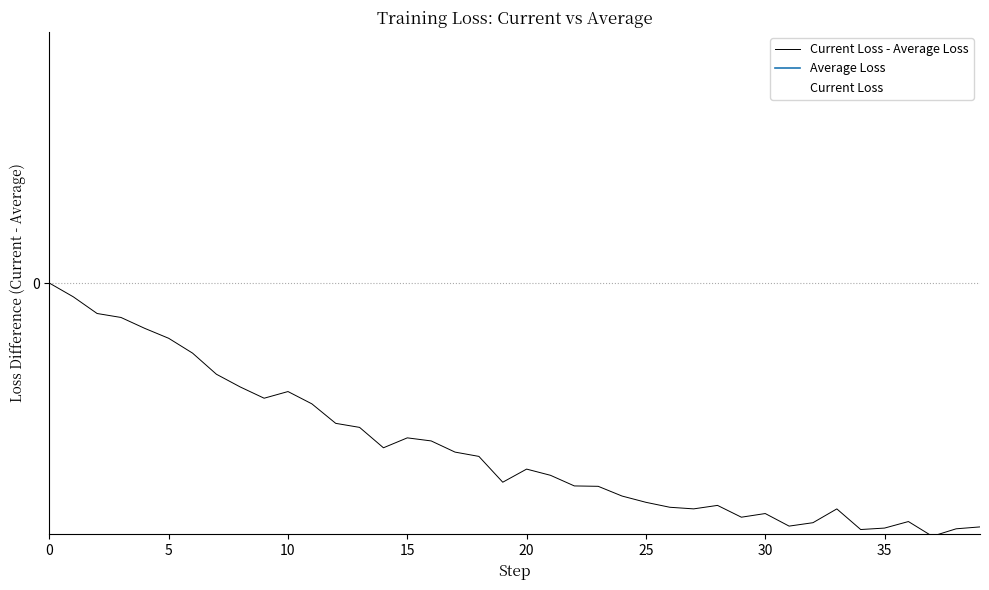

Rank the series at 16 from lowest to highest value.

Current Loss - Average Loss, Current Loss, Average Loss